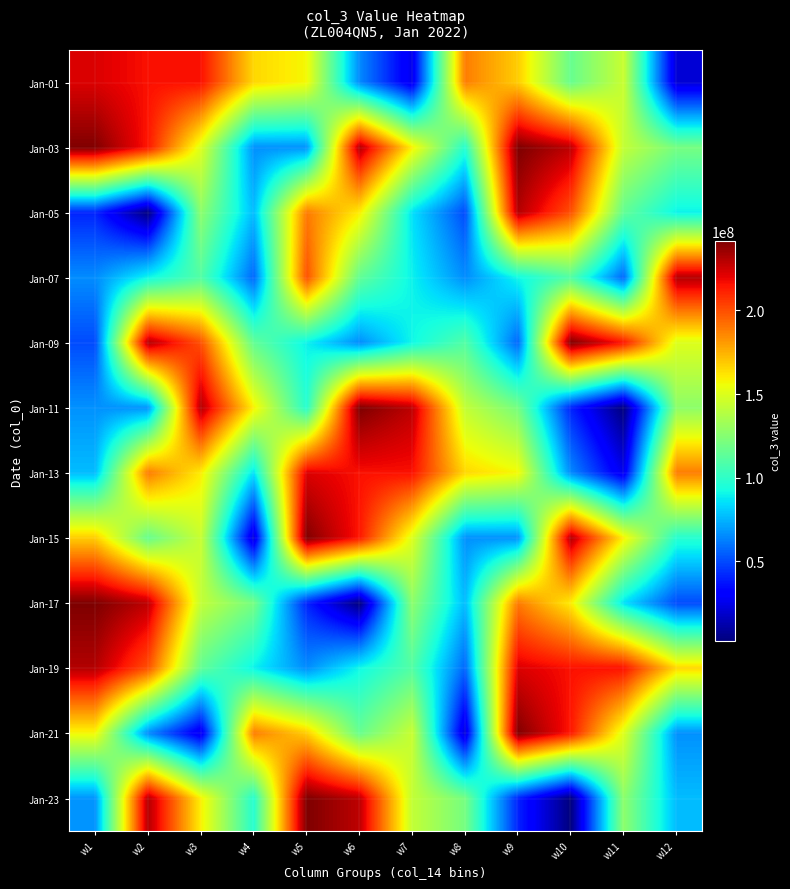

Which category has the highest value across all series?

w9